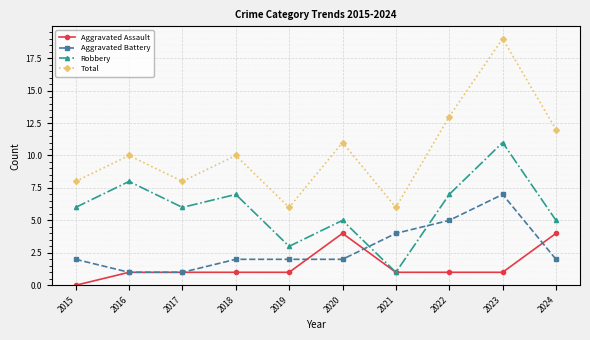

Where is the first local minimum for Total?

2017